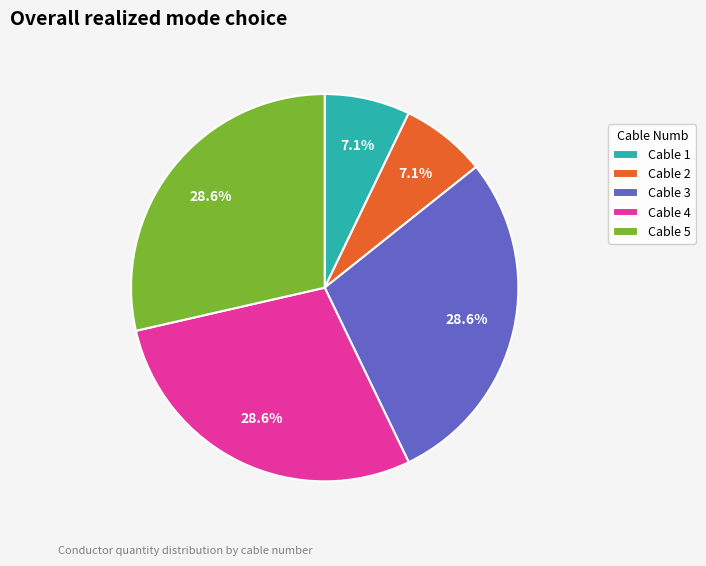

Combined, what portion of the pie is Cable 3 and Cable 2?

35.7%